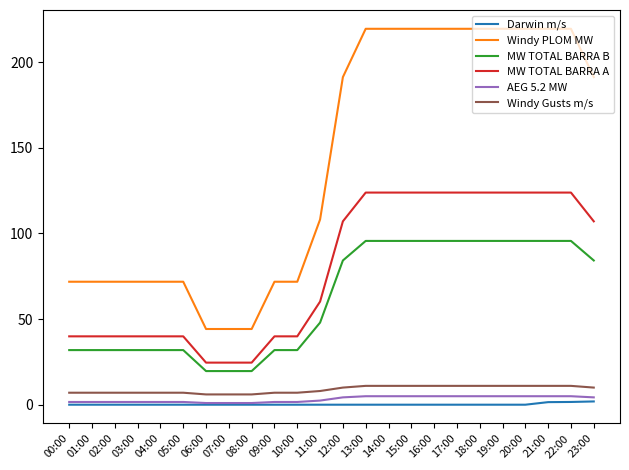

What is the maximum value for MW TOTAL BARRA B?

95.7